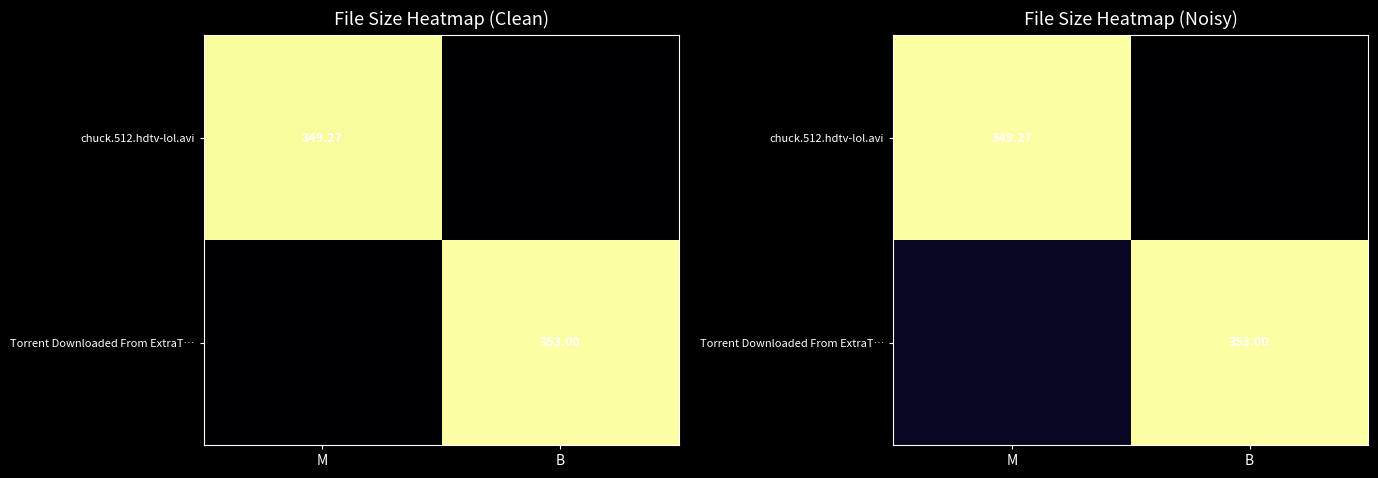

At which category is the sum across all series the highest?

M